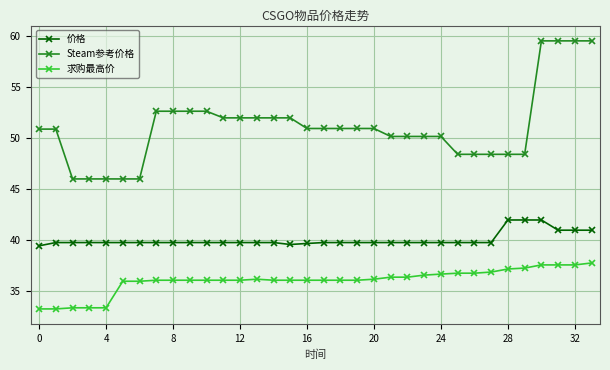

List the series in order of their peak value, lowest first.

求购最高价, 价格, Steam参考价格